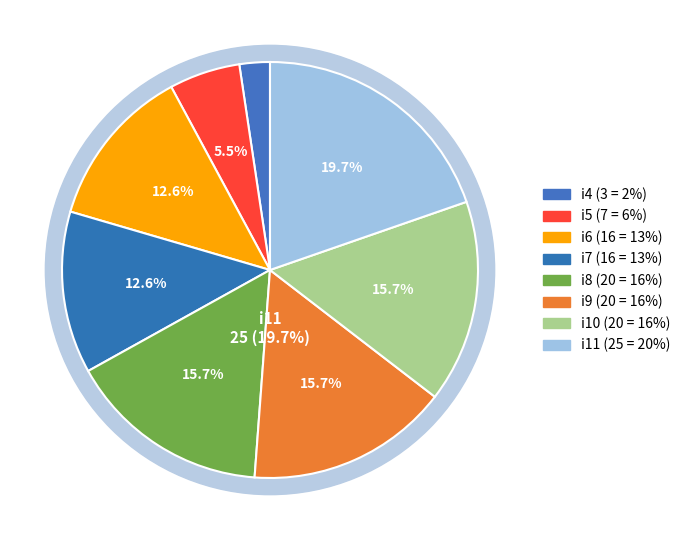

Is it true that i8 is 16% of the pie?

True